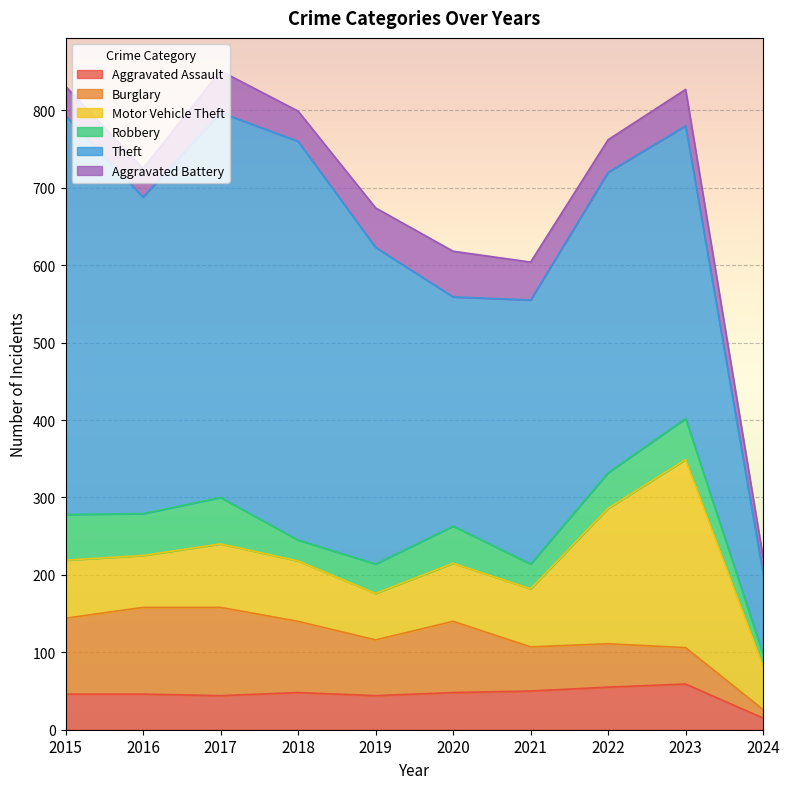

Which series has the widest spread of values?

Theft